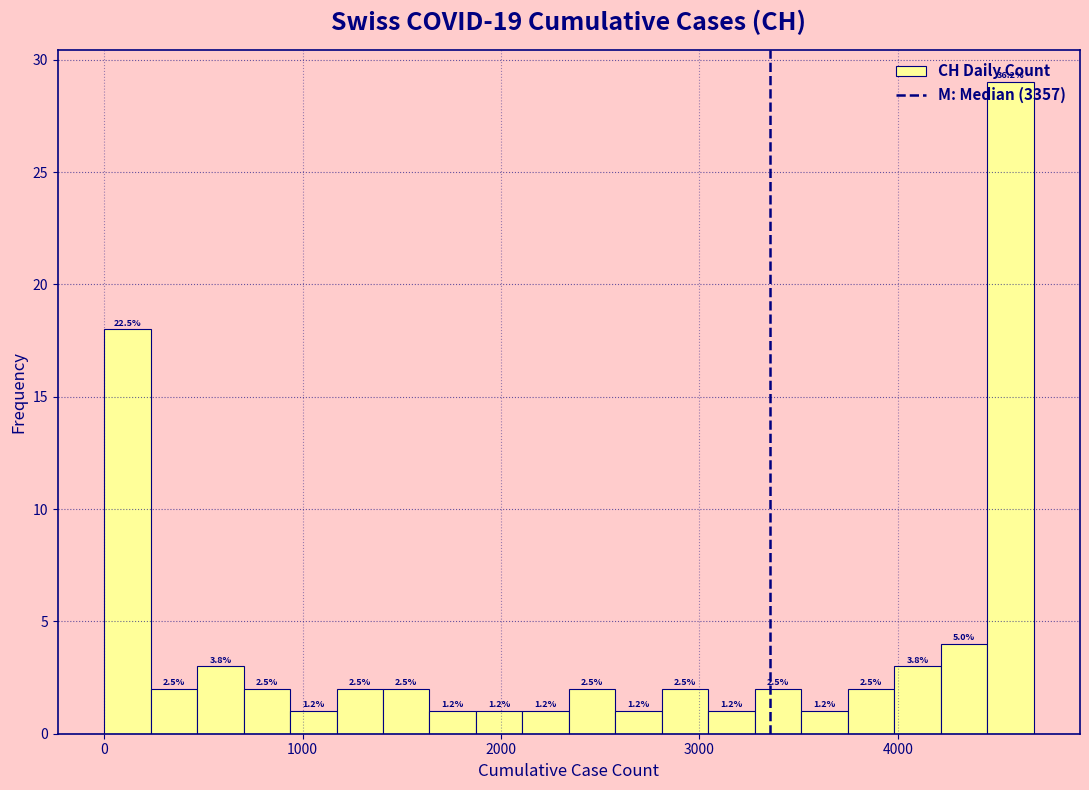

Around what value on the x-axis is the tallest bar? Give the approximate position of its centre, as read against the axis.

4600